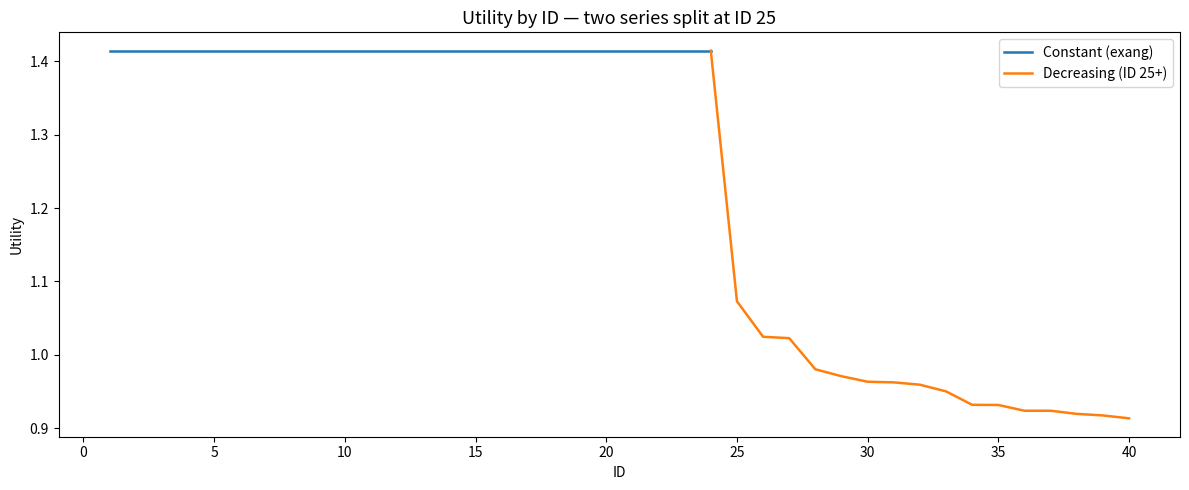

What is the change in value from 7 to 32?

-0.5